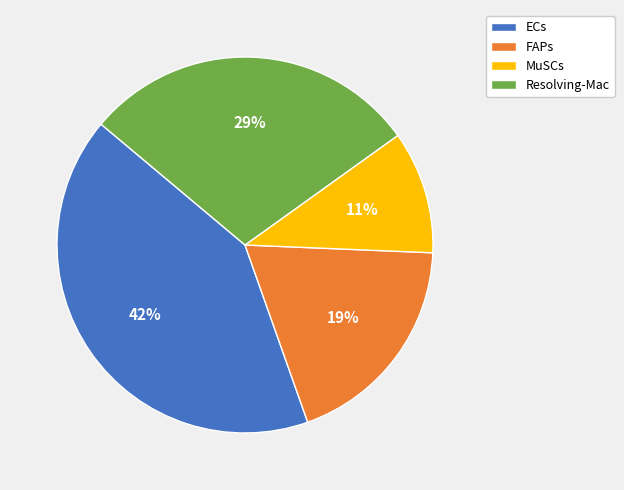

Do MuSCs and ECs together represent more than half of the pie?

Yes